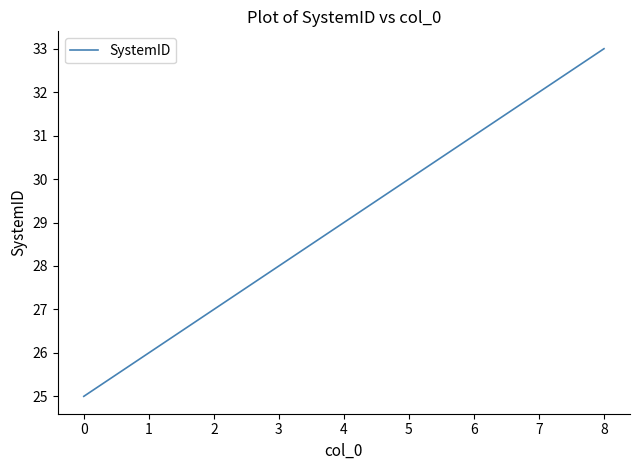

True or false: the data has more than 1 interior local peaks.

False